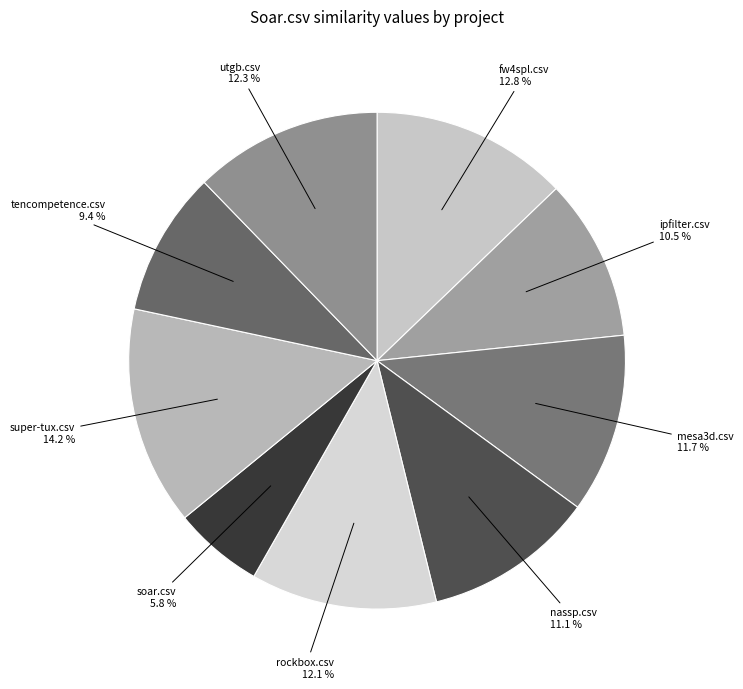

To the nearest percent, what percentage of the pie is fw4spl.csv?

13%